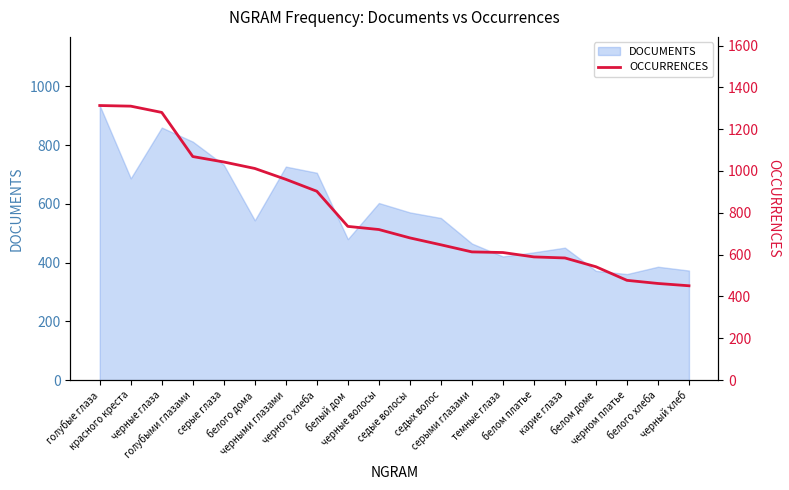

What is the minimum value for DOCUMENTS?

361